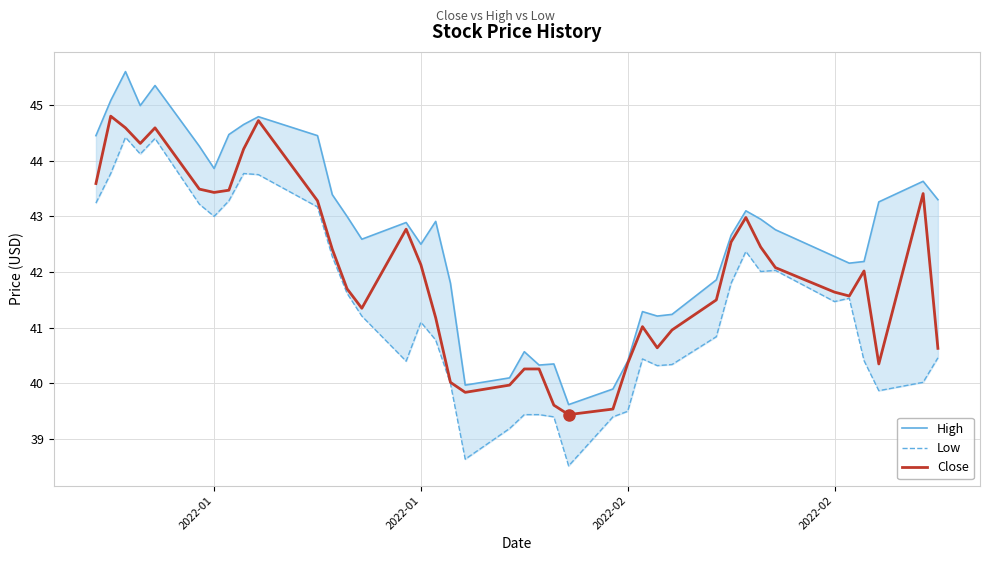

What is the value of the High point at the 10th from the left?

44.8